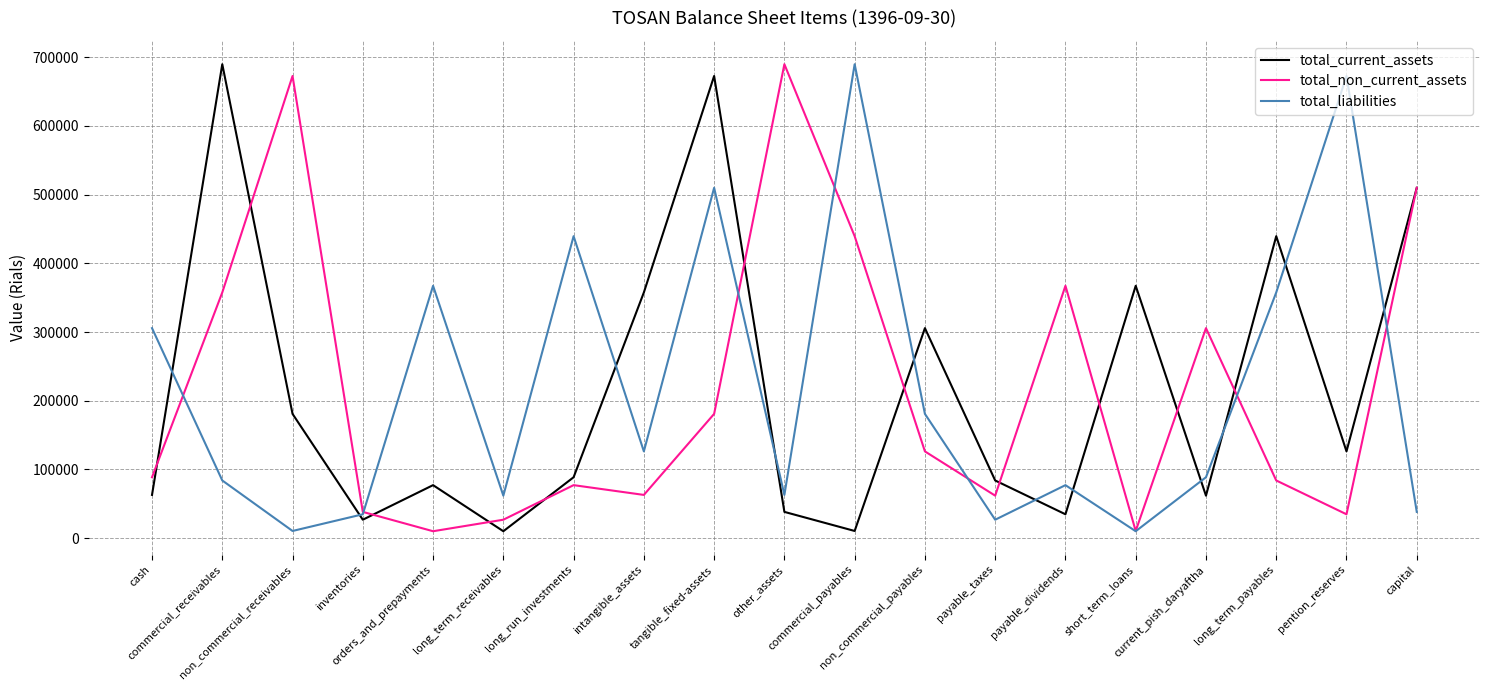

How many times do total_non_current_assets and total_liabilities cross each other?

7